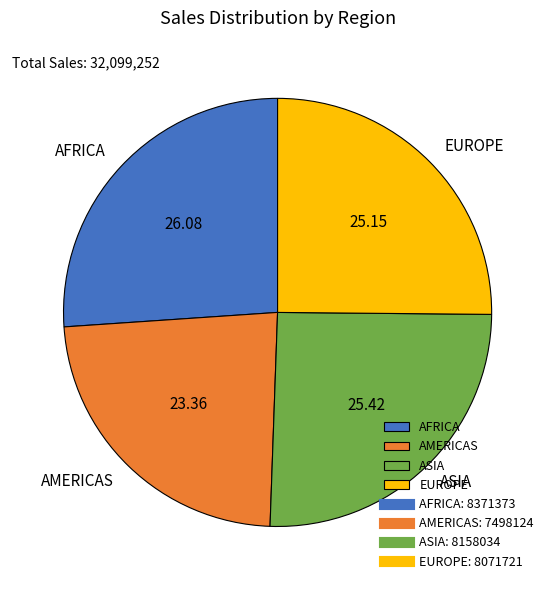

Which category has the smallest portion of the pie?

AMERICAS